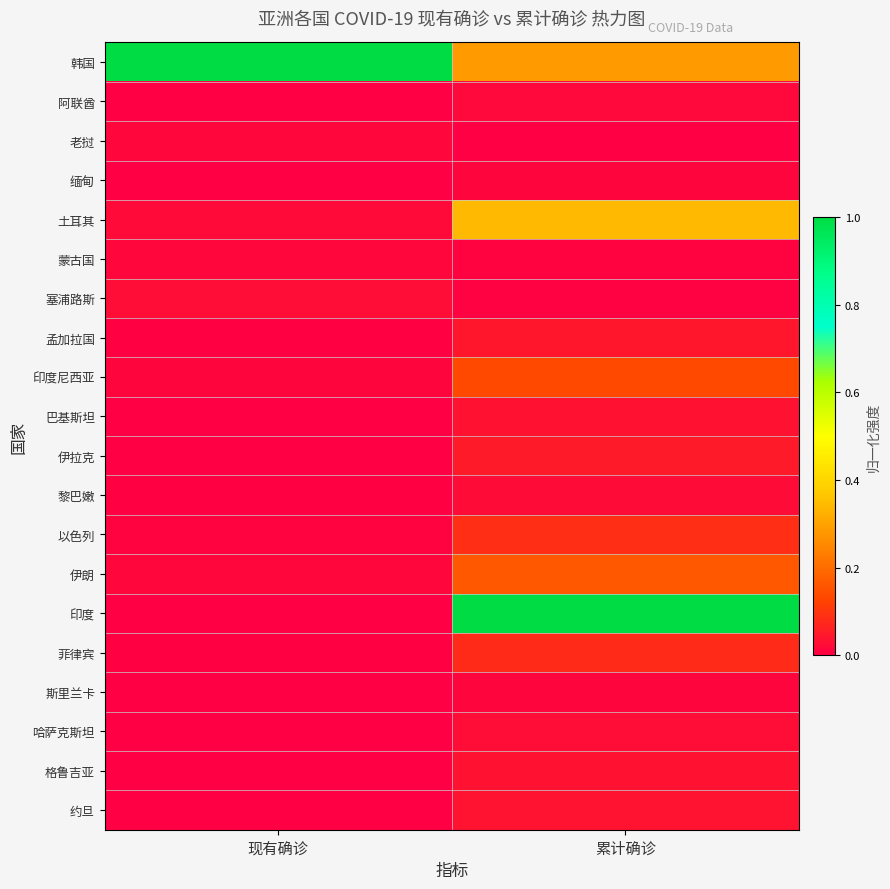

Count the number of data series in this chart.

20